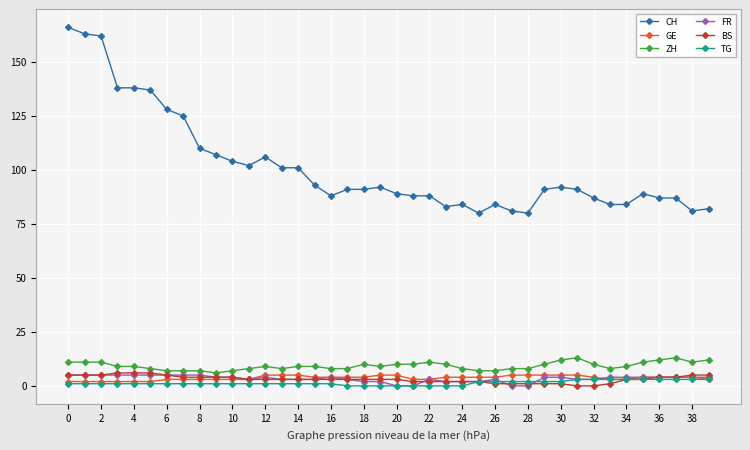

What are all the series names shown in the legend?

CH, GE, ZH, FR, BS, TG